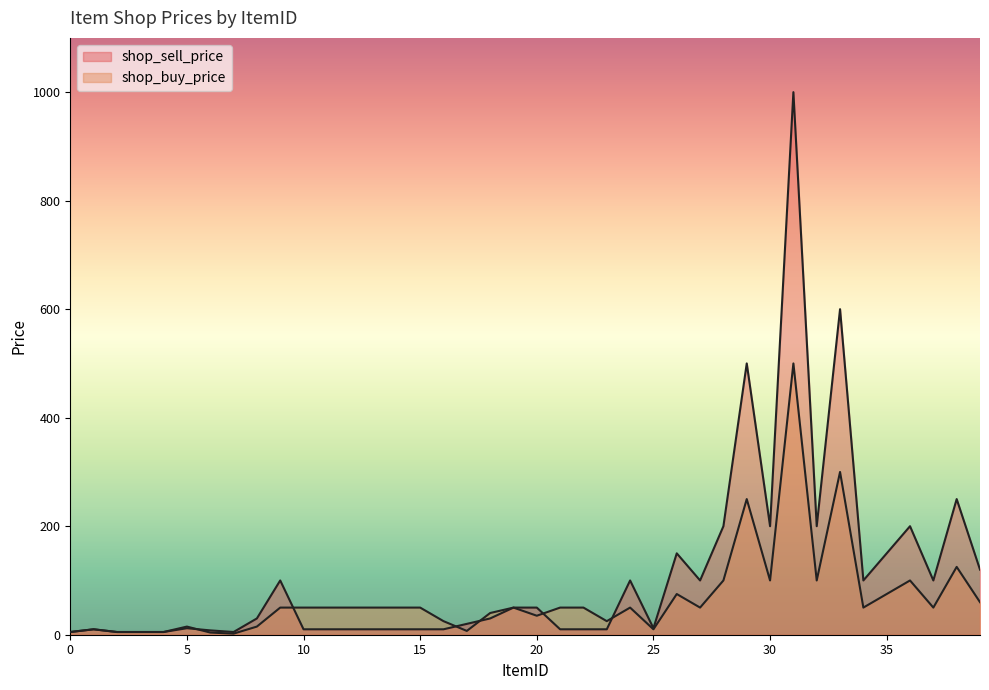

Is the value of shop_buy_price at 21 greater than the value of shop_sell_price at 23?

Yes